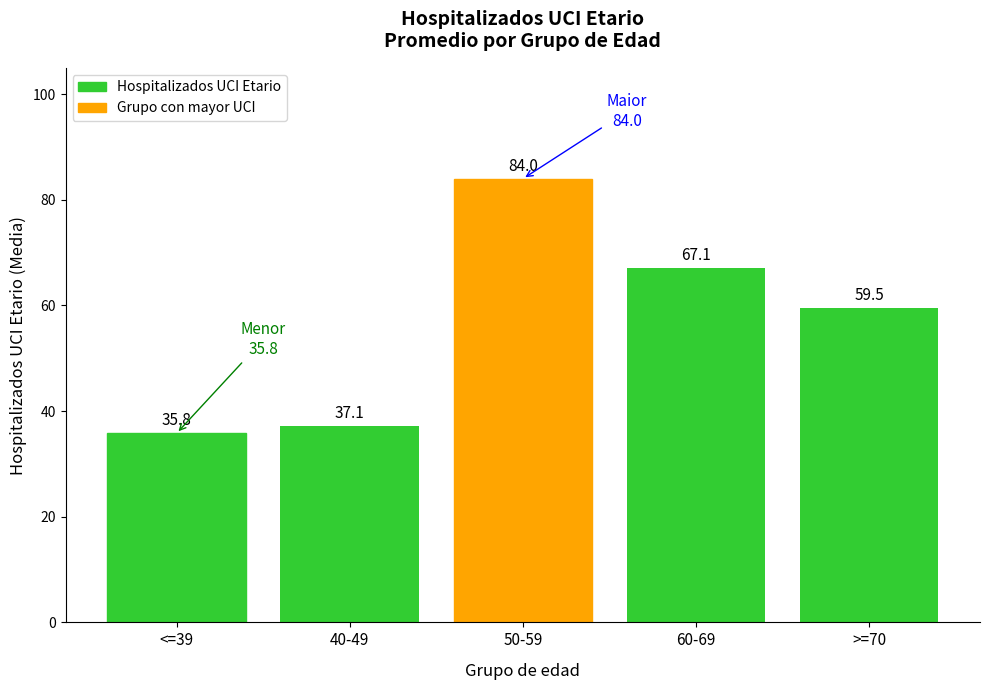

What is the label of the 4th bar from the right?

40-49